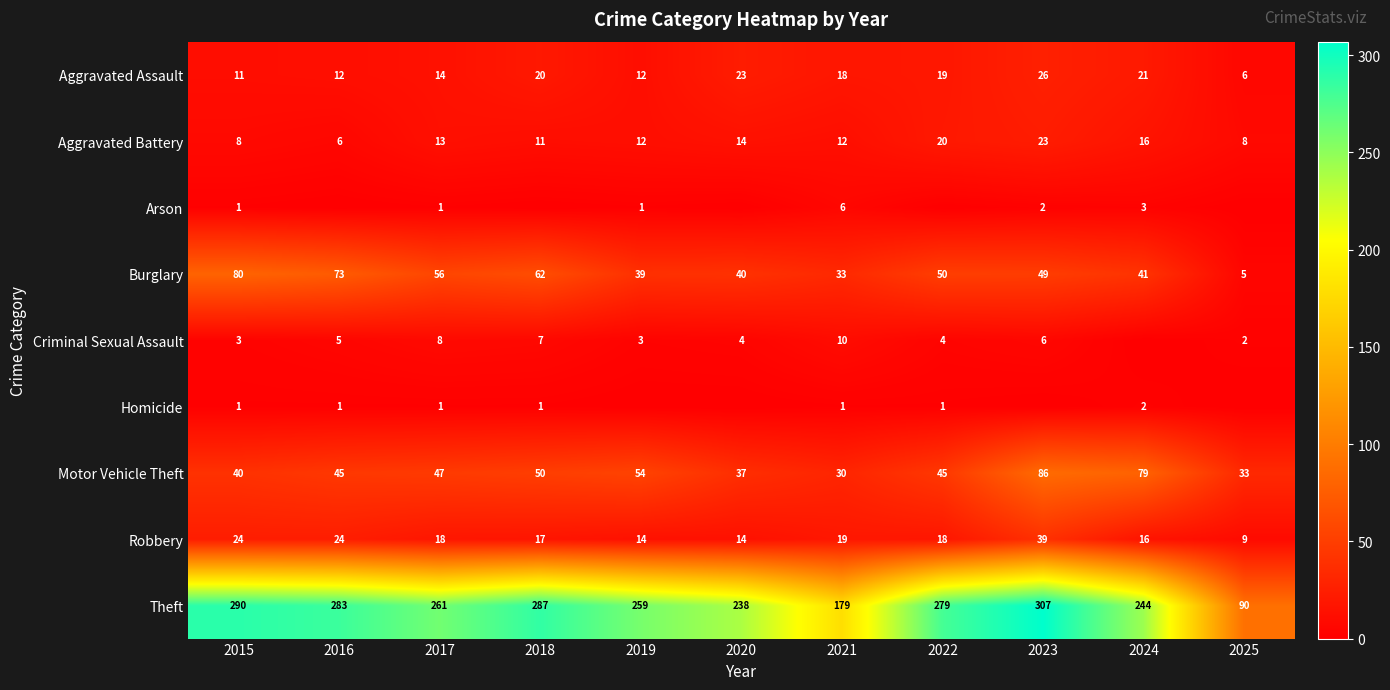

List the labels in order of Theft value, smallest first.

2025, 2021, 2020, 2024, 2019, 2017, 2022, 2016, 2018, 2015, 2023